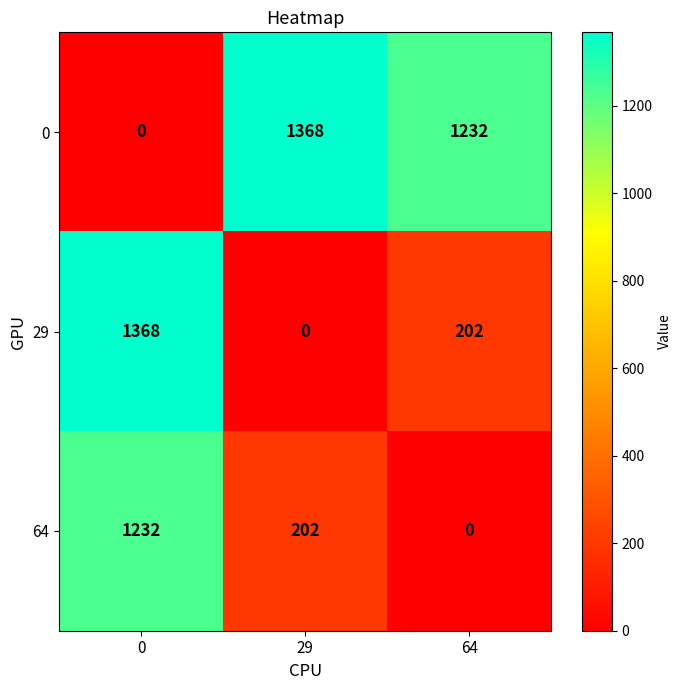

How many values in the 0 series are below 1232?

1